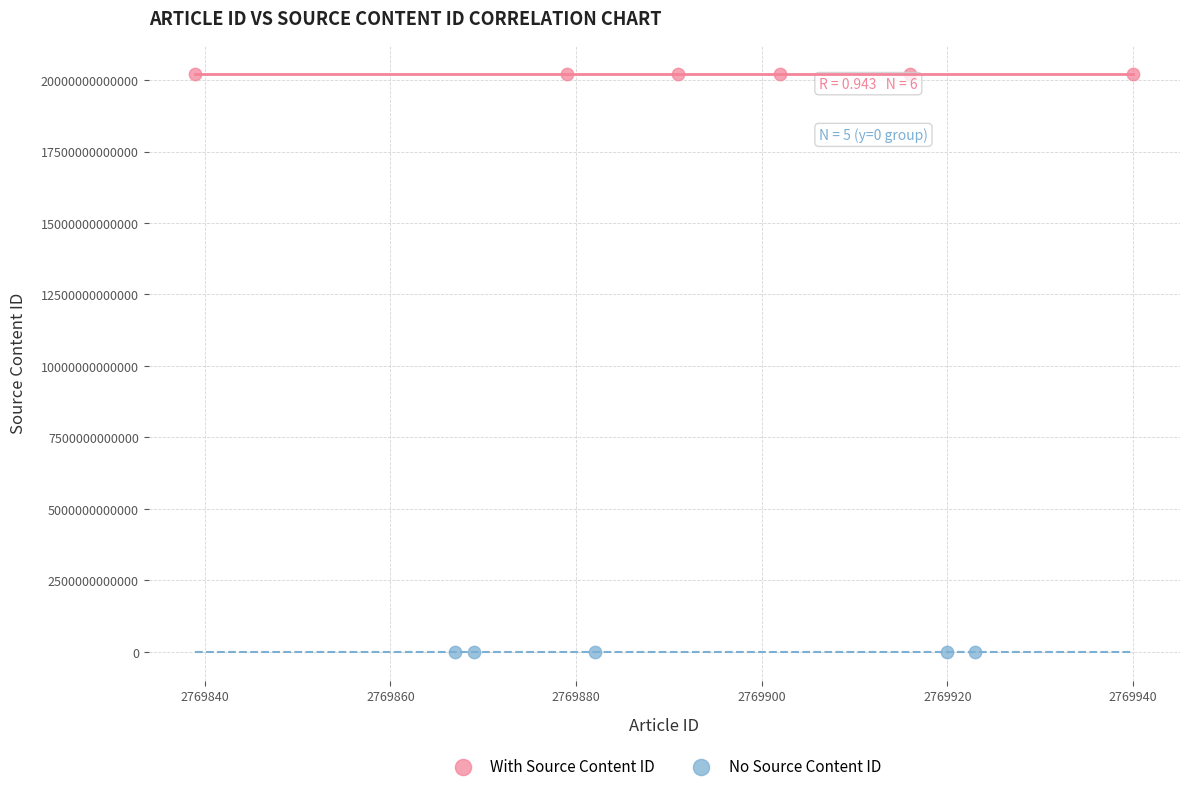

Which series contains the lowest Y value?

No Source Content ID